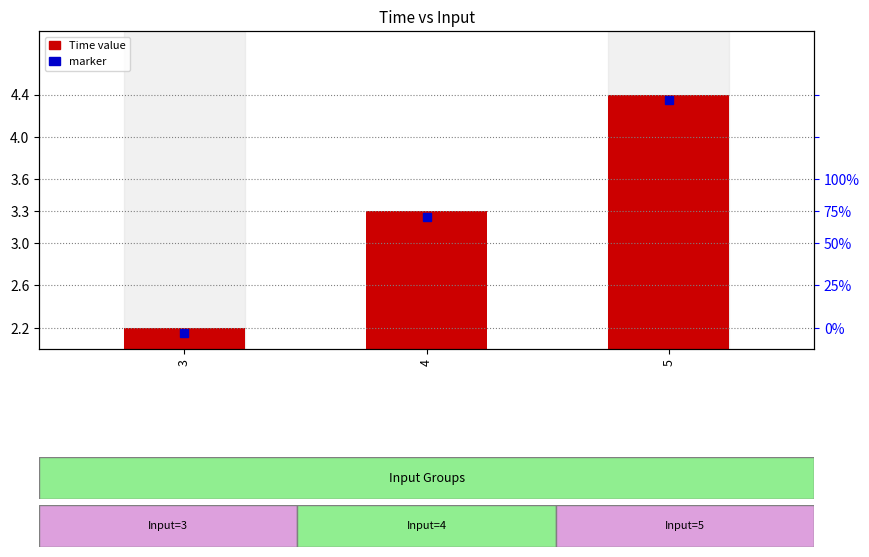

List the labels in order of value, largest first.

5, 4, 3